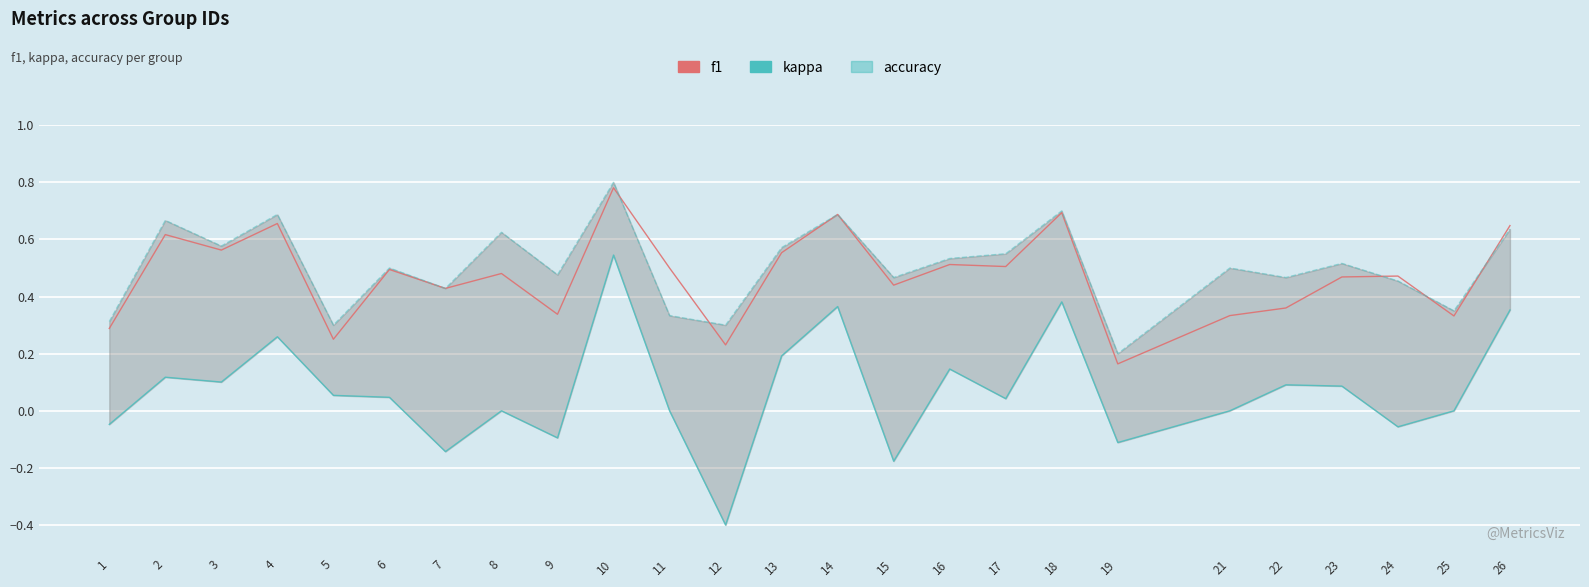

Count the number of data series in this chart.

3